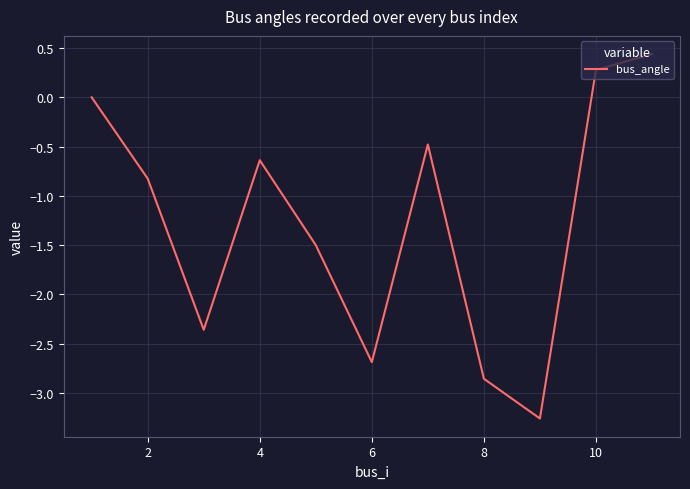

What is the difference between the maximum and minimum values?

3.7